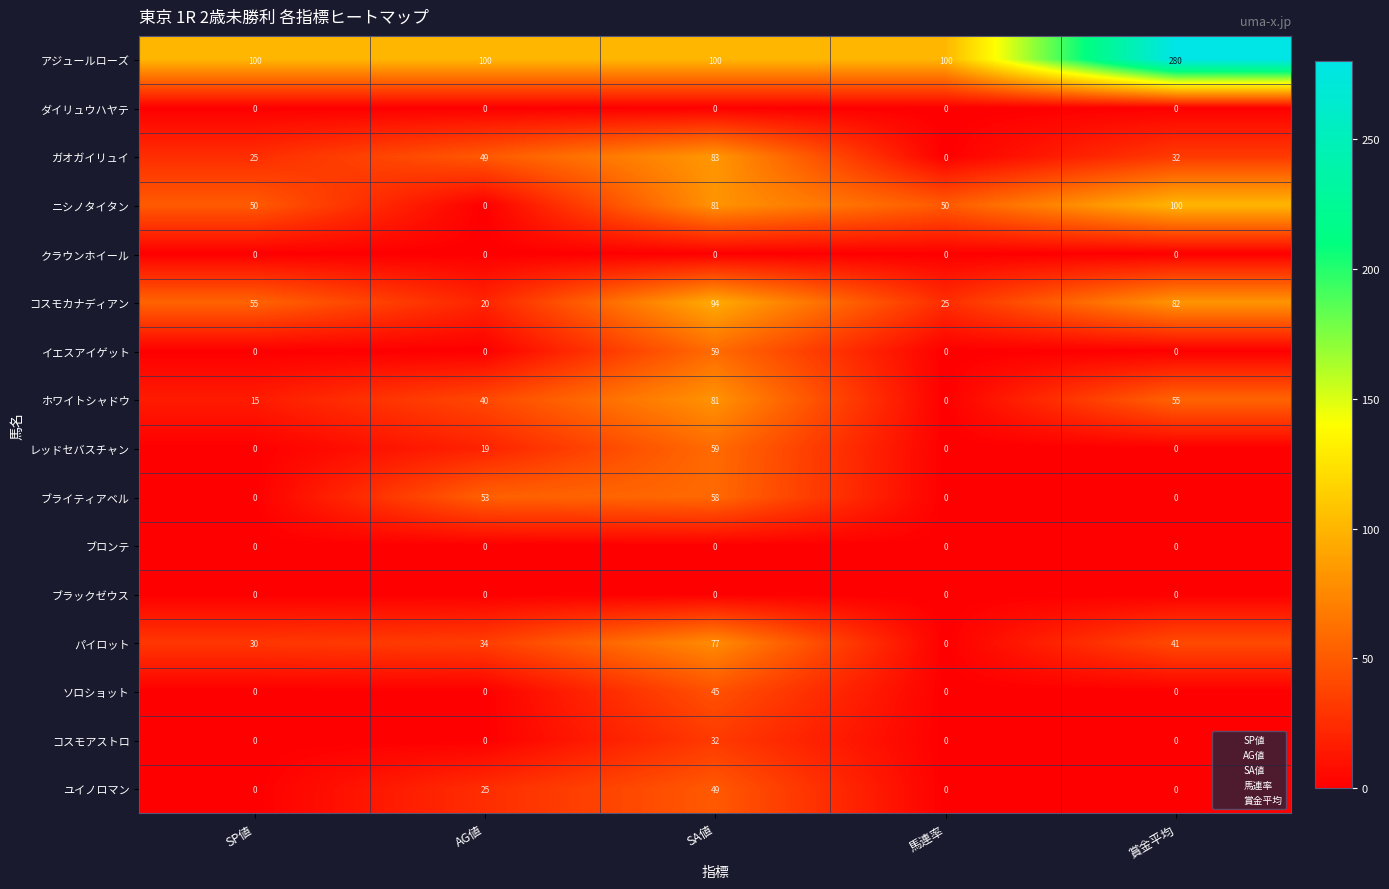

The ニシノタイタン series shows 50 at SP値. True or false?

True